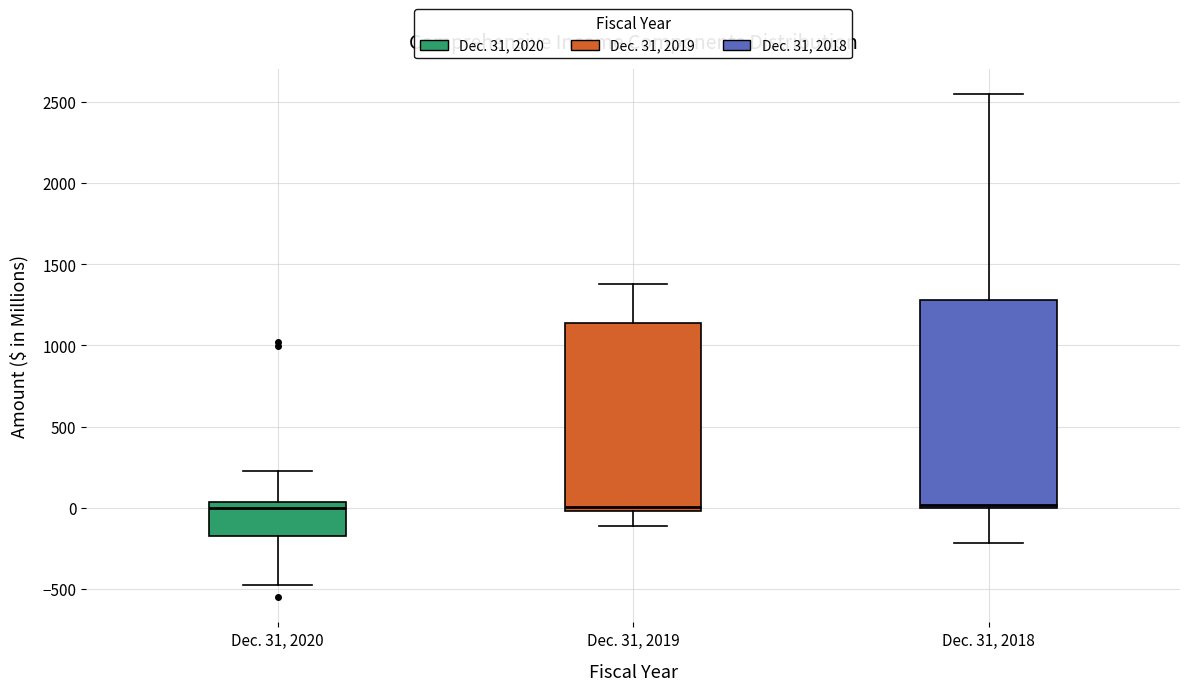

Which box is the tallest, from its lower edge to its upper edge?

Dec. 31, 2018